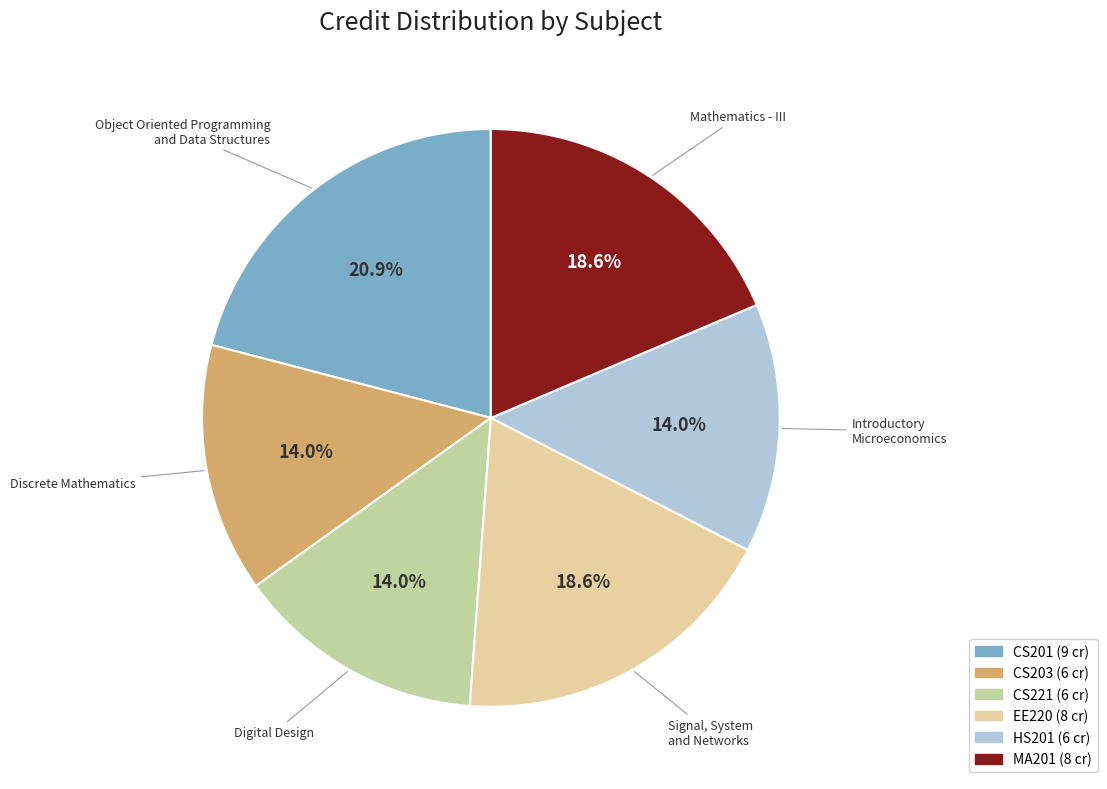

What is the ratio of the value at HS201 to the value at CS203?

1.0